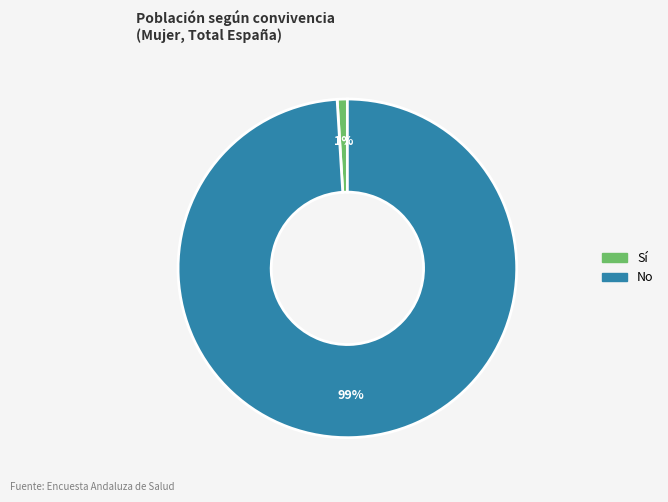

What is the smallest slice in the pie chart?

Sí